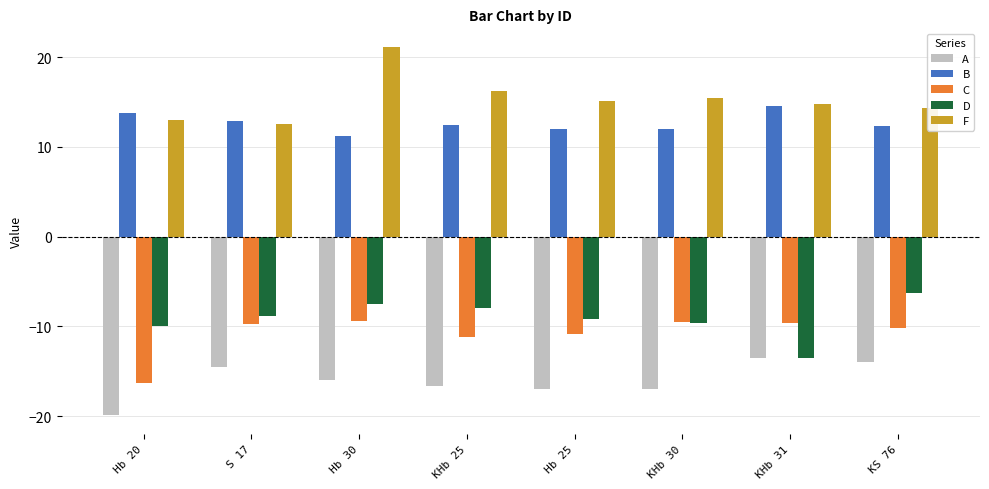

Which category has the highest value in the D series?

KS 76